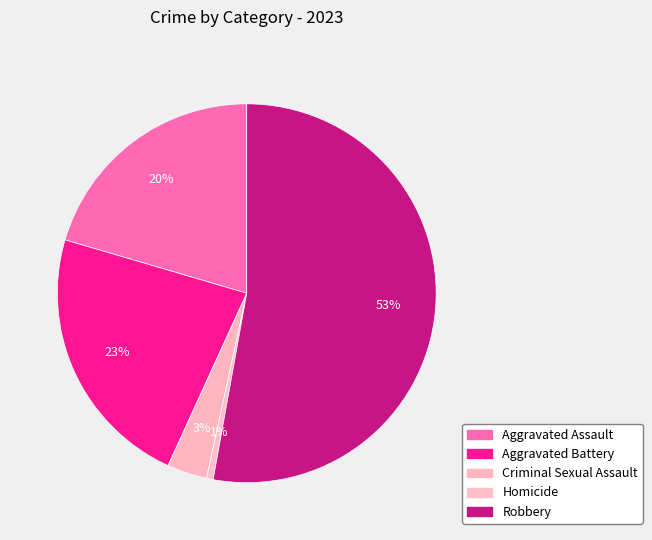

Is it true that Criminal Sexual Assault is 3% of the pie?

True